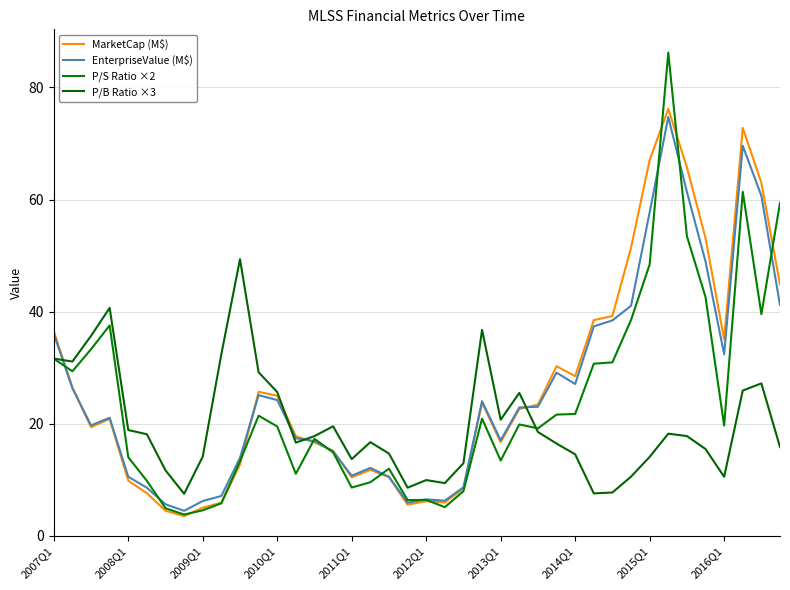

Which category has the highest value across all series?

33